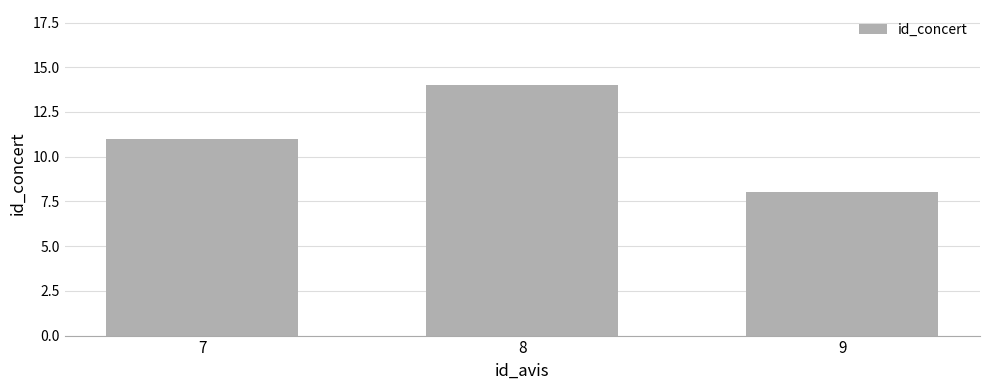

Are the bars horizontal?

No